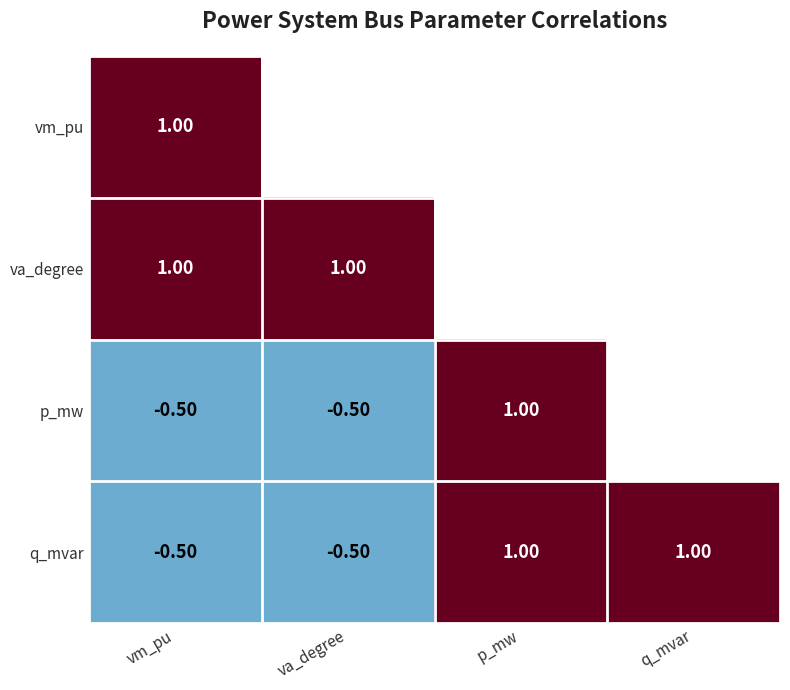

Which has a higher value, q_mvar or p_mw?

p_mw